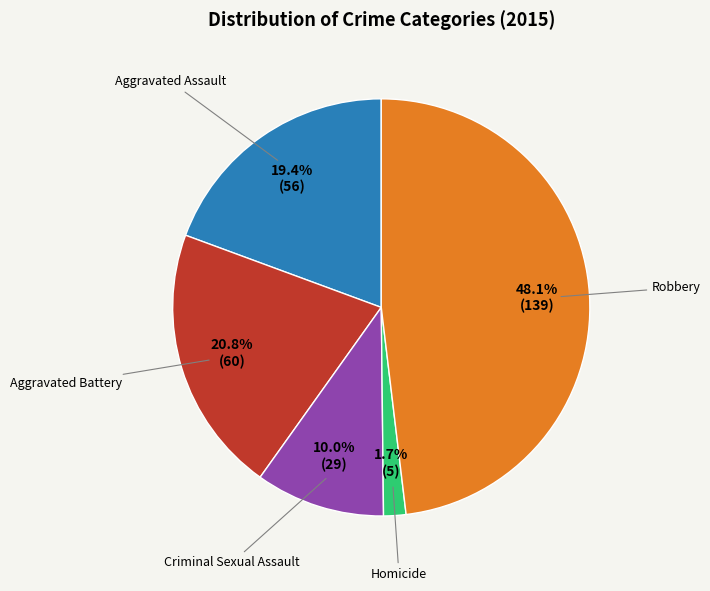

How many segments does this pie chart have?

5